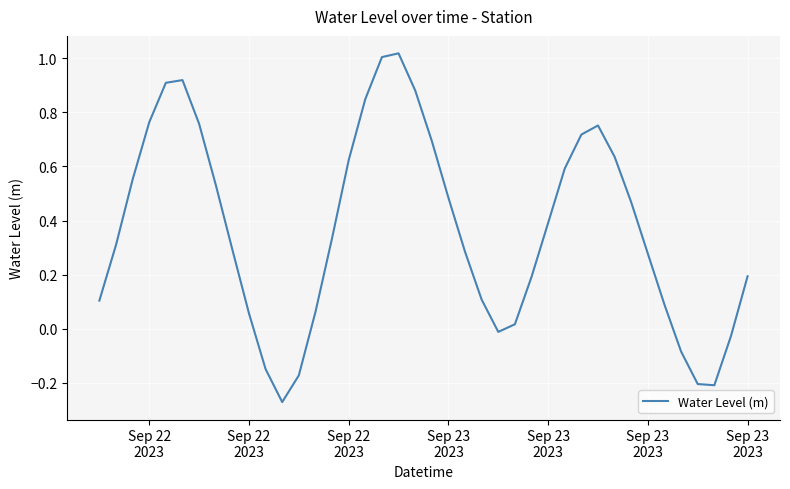

What is the difference between the maximum and minimum values?

1.3